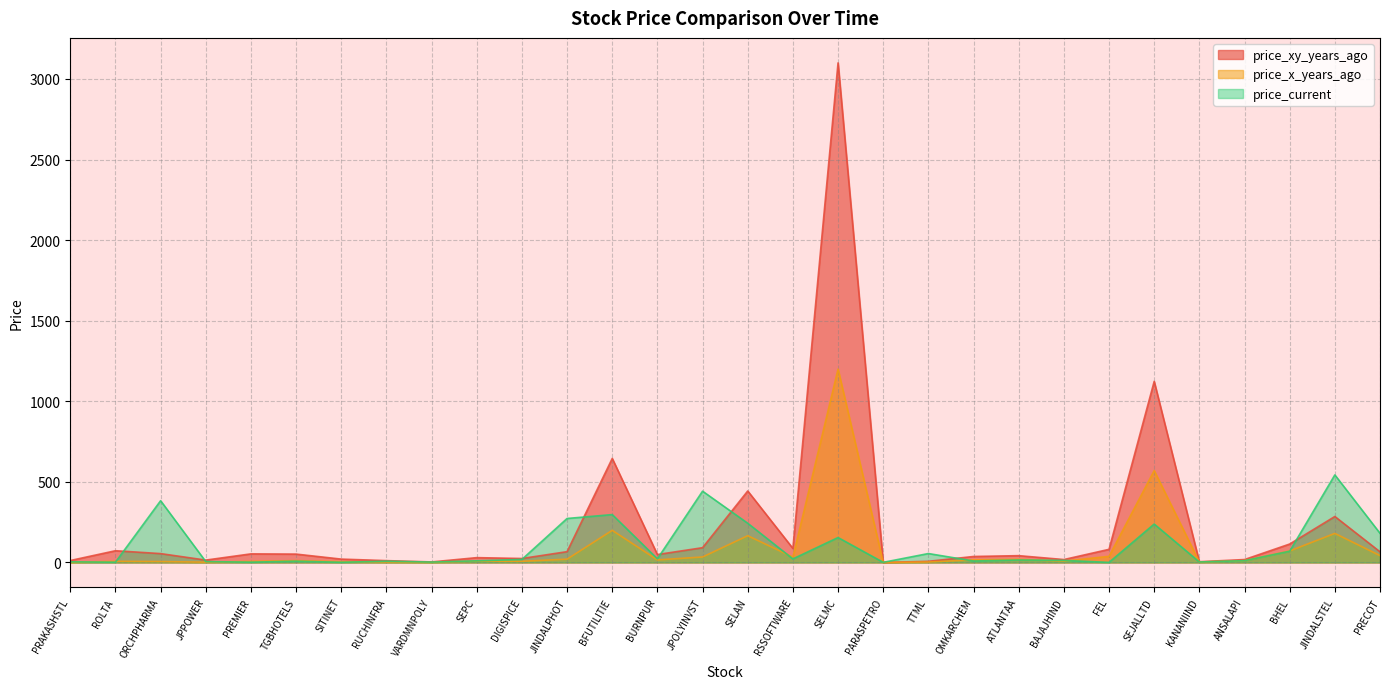

The value of price_current at SEPC is 10.3. True or false?

True